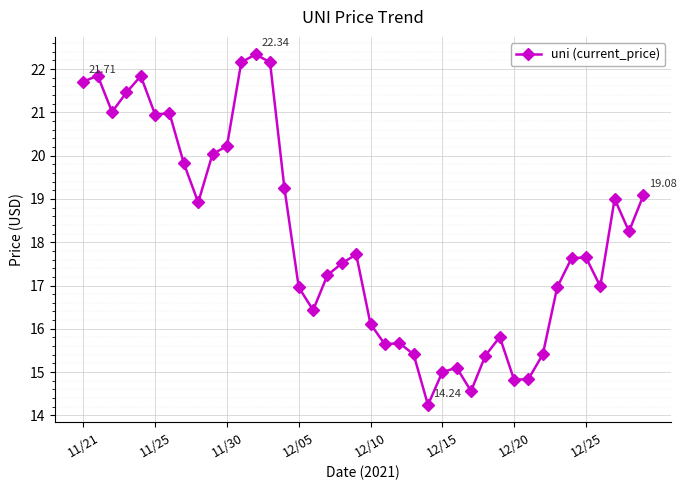

True or false: the data has more than 2 interior local peaks.

True